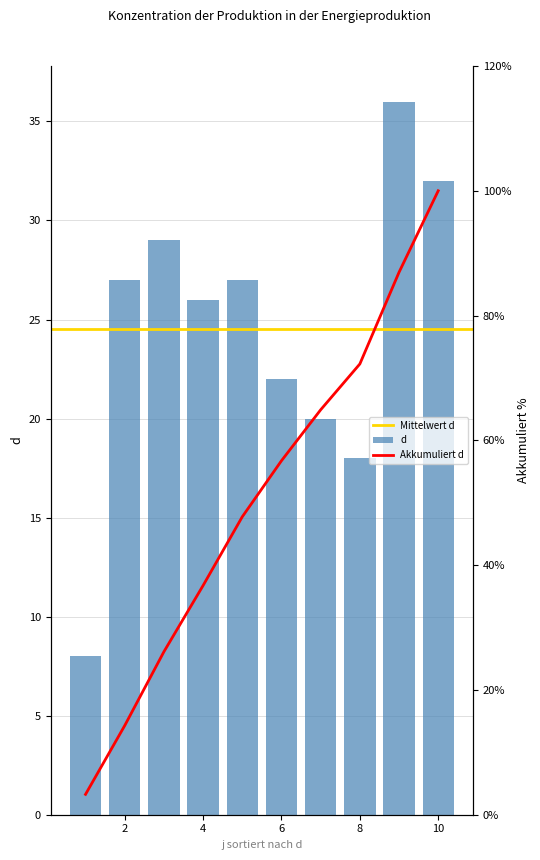

Which label corresponds to the largest value in the chart?

9